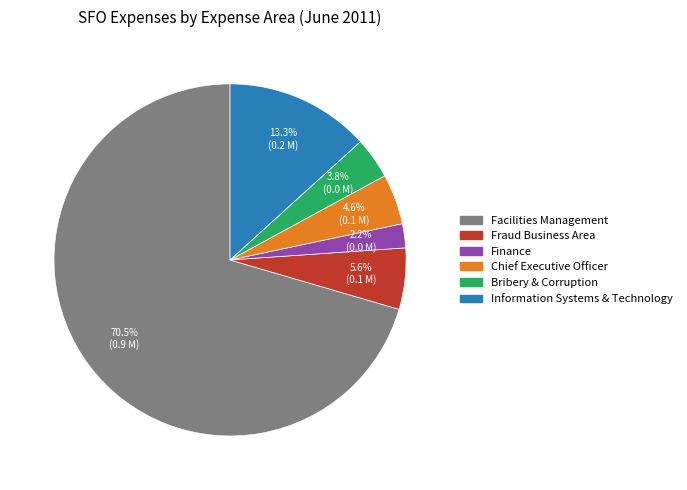

How many slices are in this pie chart?

6